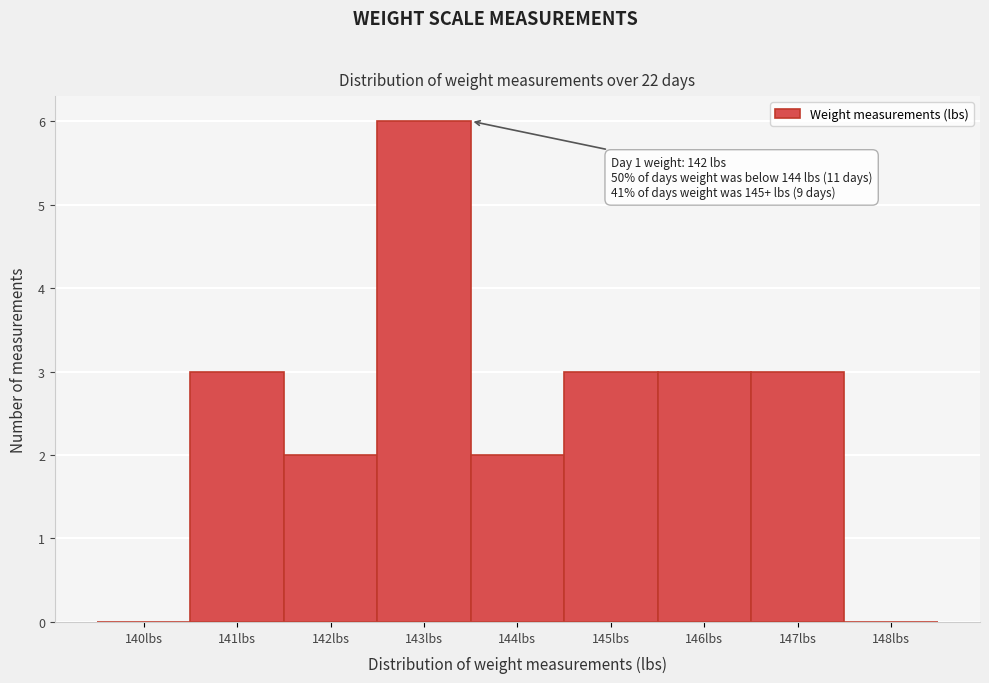

Reading right to left, transcribe all the data shown in this chart.

148lbs=0	147lbs=3	146lbs=3	145lbs=3	144lbs=2	143lbs=6	142lbs=2	141lbs=3	140lbs=0